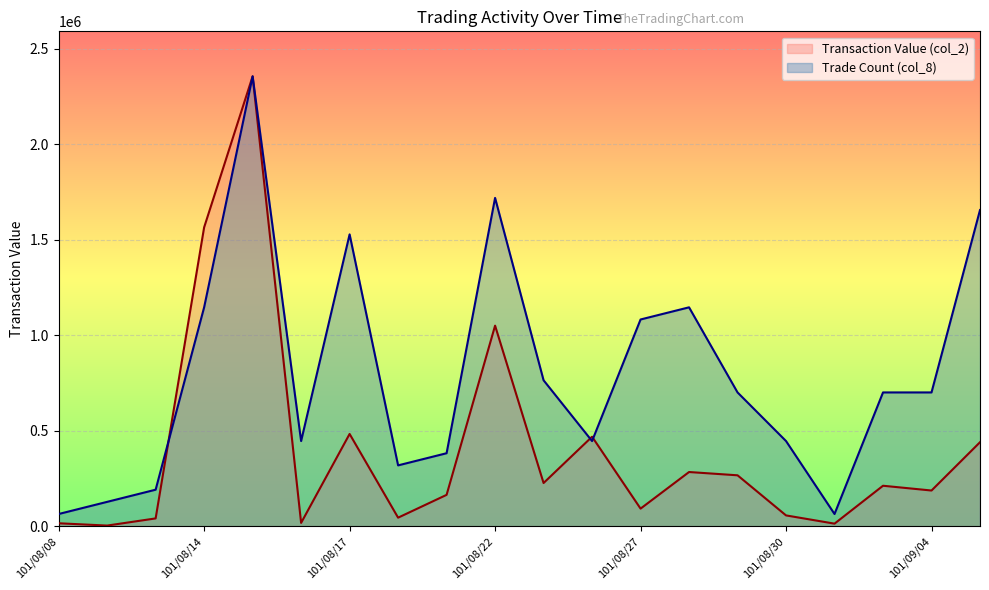

How many interior local valleys does the Trade Count (col_8) series have?

4